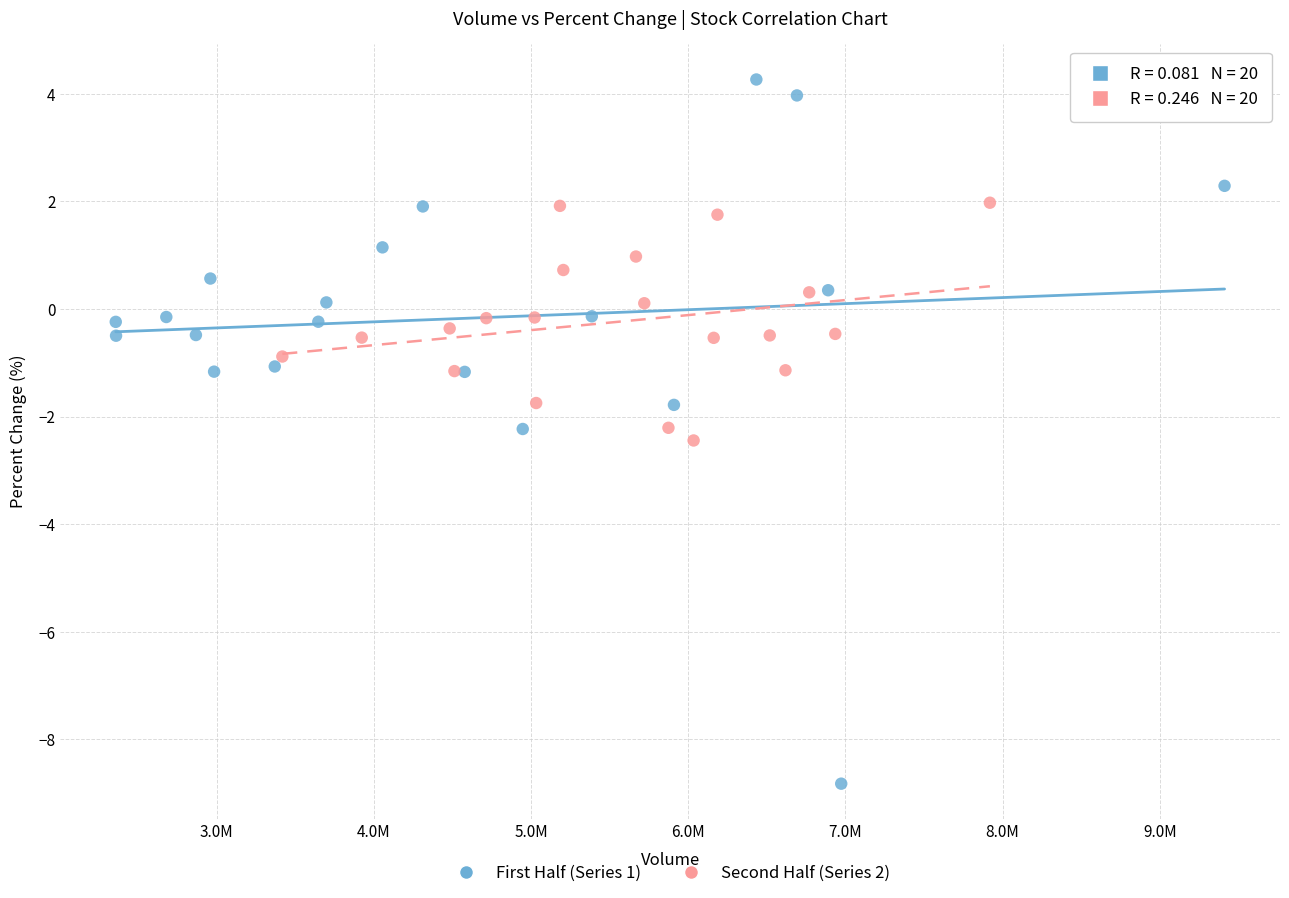

Which series contains the lowest Y value?

First Half (Series 1)